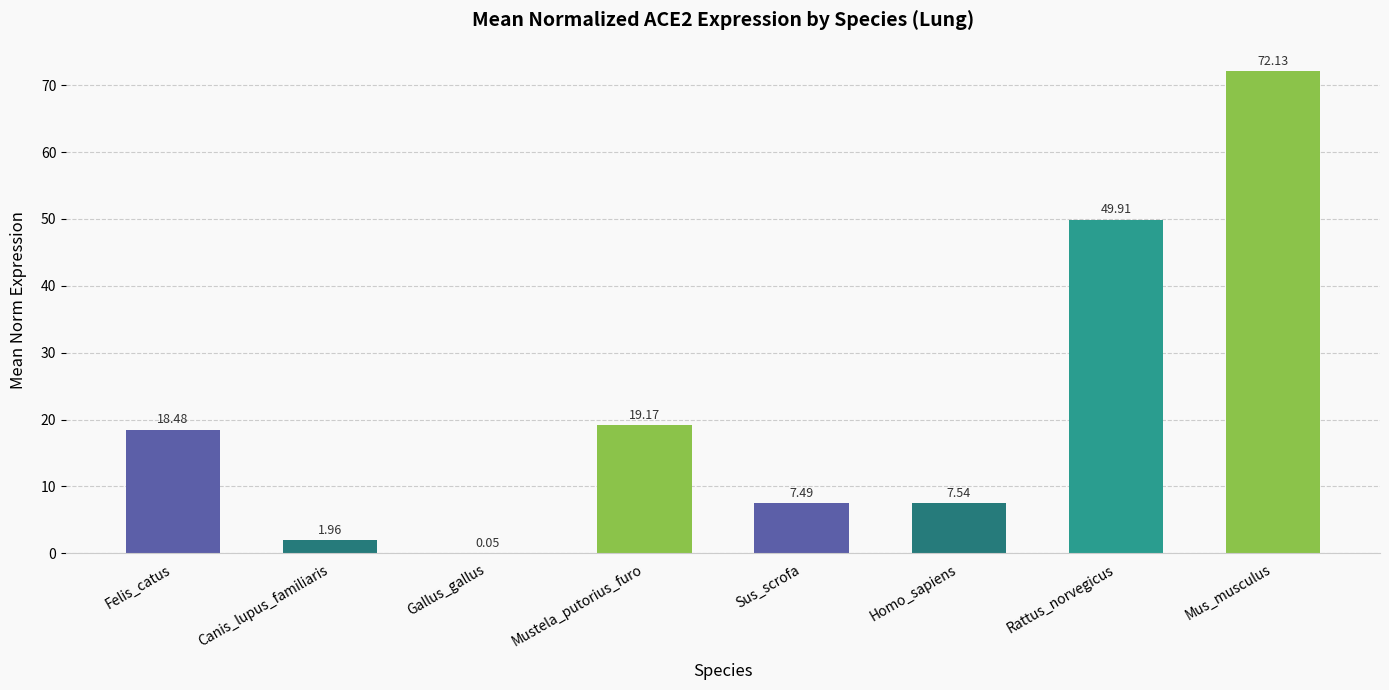

What is the sum of all values?

176.7